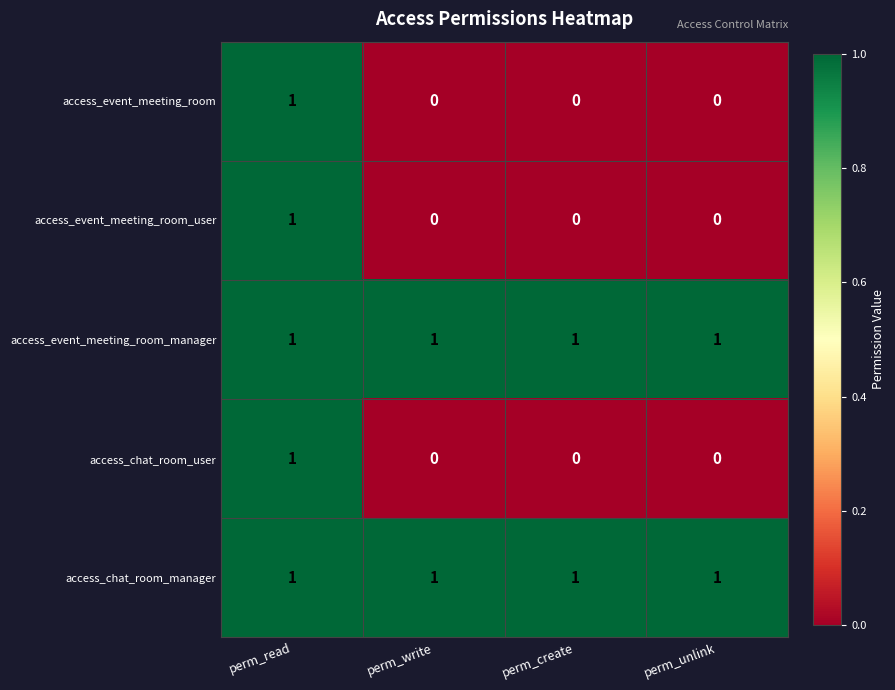

At how many categories does at least one series exceed 0?

4